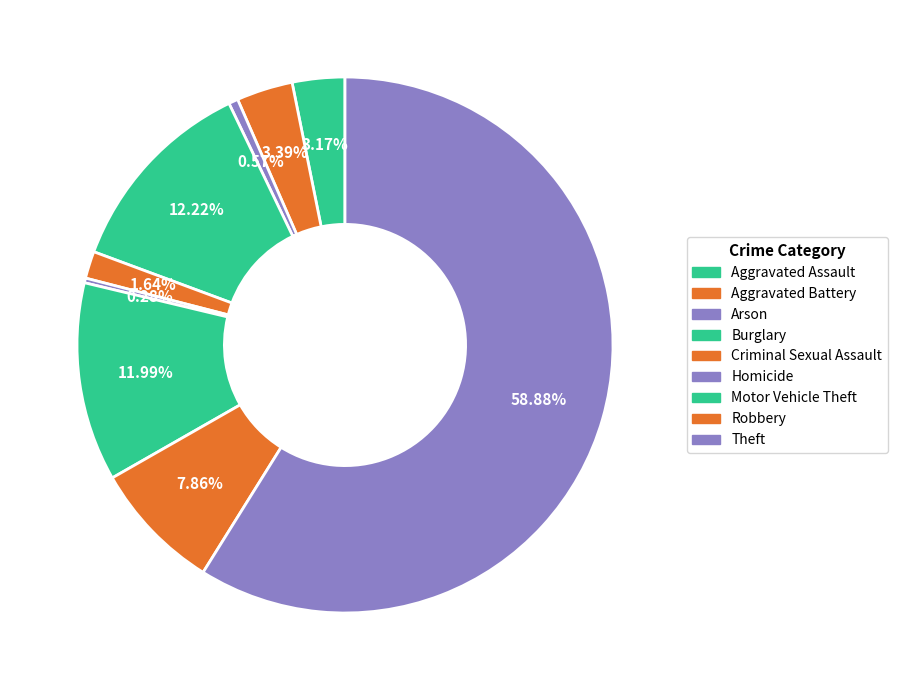

Which slice represents more than half of the pie?

Theft